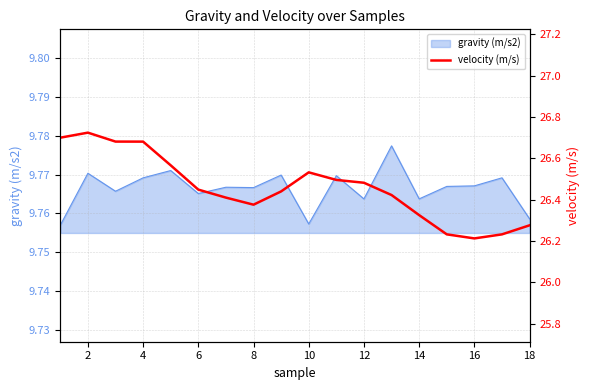

Which label corresponds to the largest value in the chart?

2